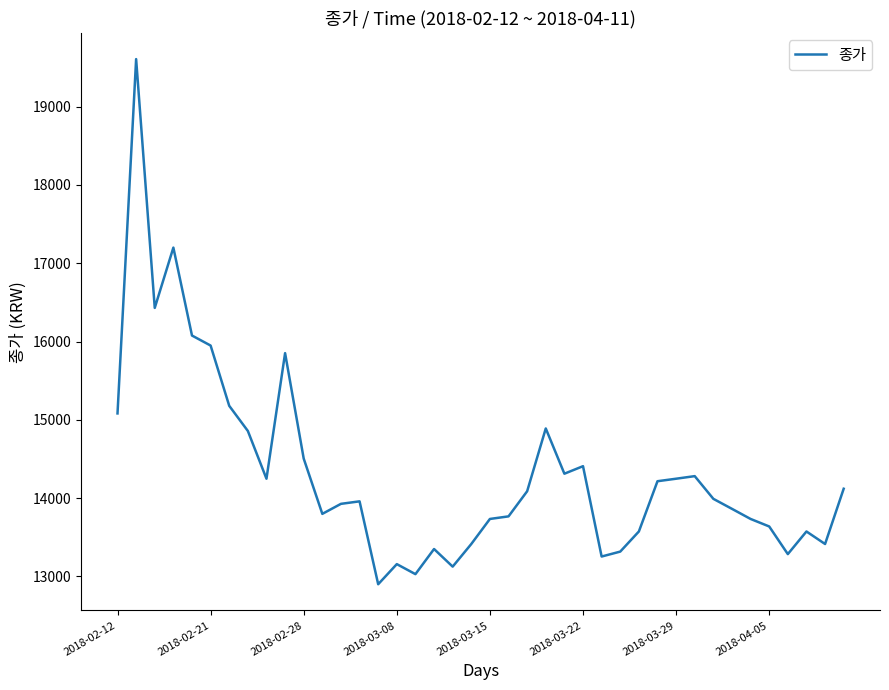

What is the maximum value shown in the chart?

19608